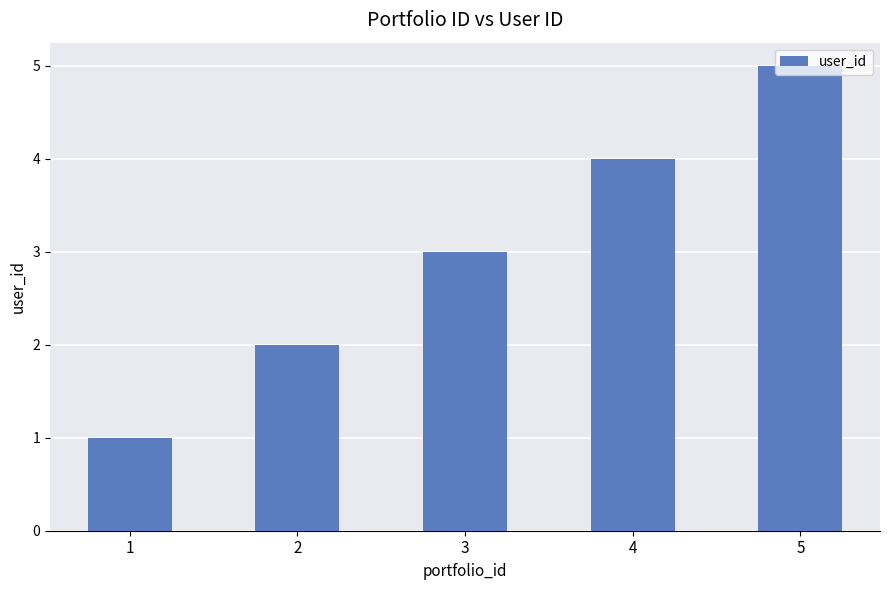

Reading left to right, transcribe all the data shown in this chart.

1=1	2=2	3=3	4=4	5=5